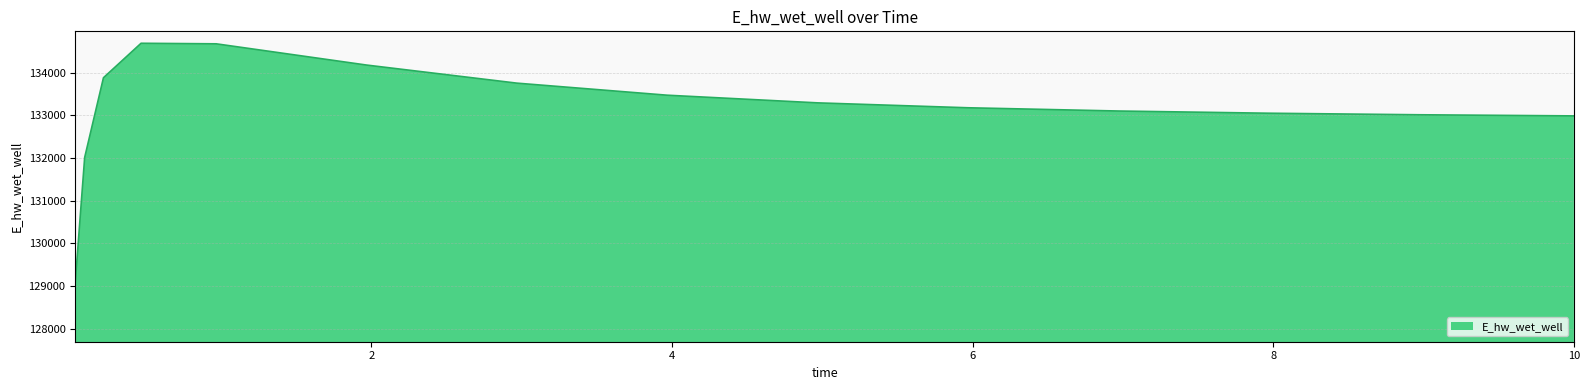

What is the maximum value shown in the chart?

134686.7